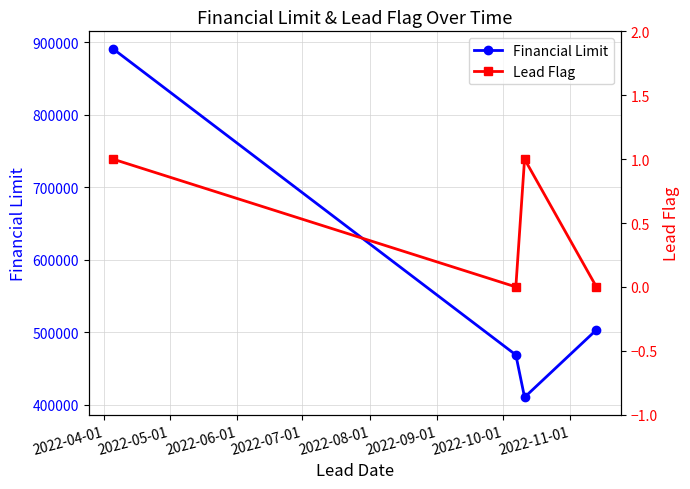

What is the minimum value for Financial Limit?

410514